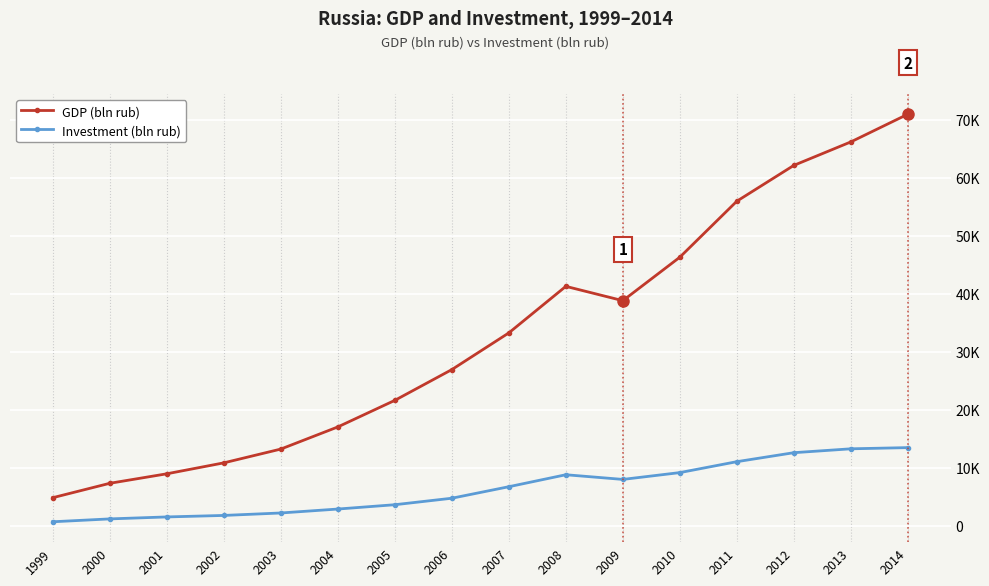

List the series in order of their overall mean, lowest first.

Investment (bln rub), GDP (bln rub)